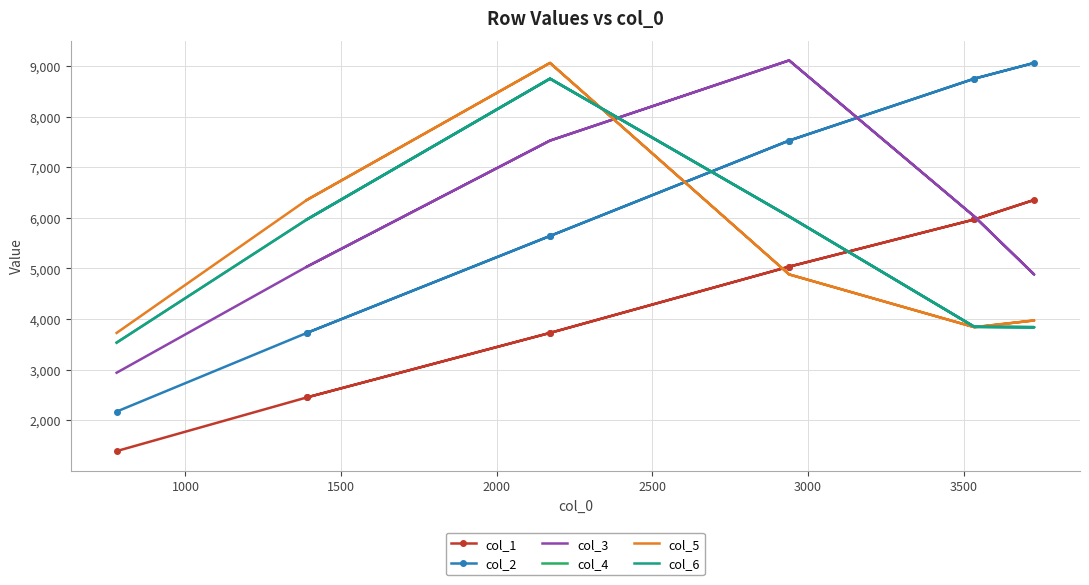

True or false: col_2 and col_6 cross at least once.

True